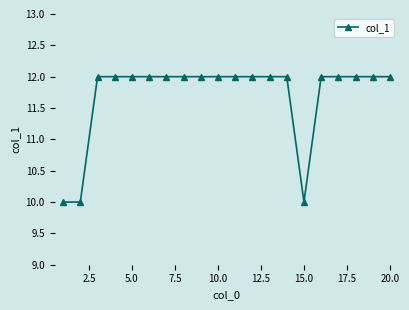

Reading left to right, list all the values displayed in this chart.

10	10	12	12	12	12	12	12	12	12	12	12	12	12	10	12	12	12	12	12